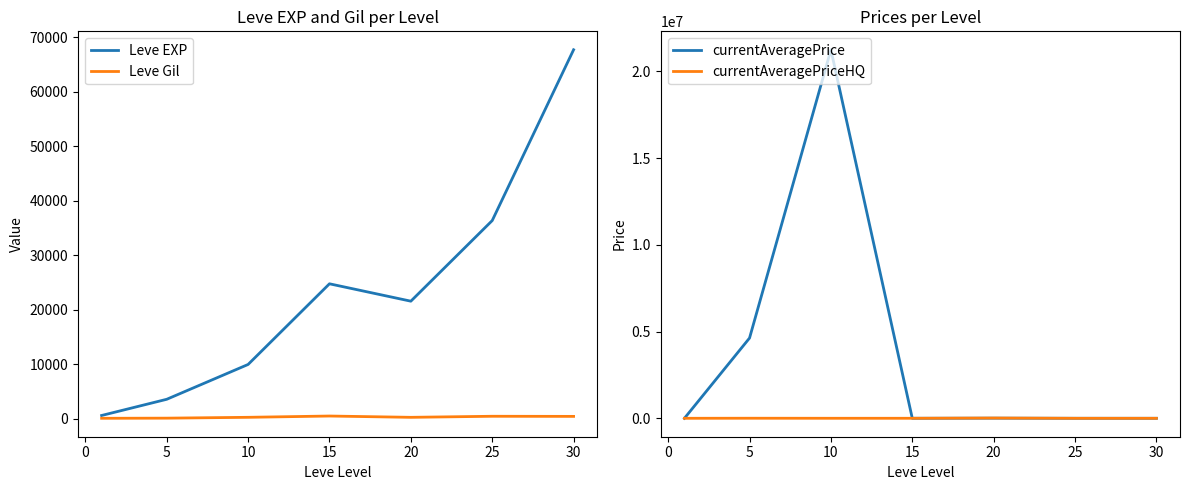

Reading right to left, what are all the values shown in this chart?

Leve EXP: 67730.0	36390.0	21600.0	24790.0	9990.0	3600.0	630.0
Leve Gil: 463.0	485.0	290.0	529.0	293.0	139.0	113.0
currentAveragePrice: 0.0	760.0	7703.5	965.4	21250250.0	4627725.0	66.8
currentAveragePriceHQ: 0.0	0.0	15000.0	1009.0	1000.0	3633.0	0.0